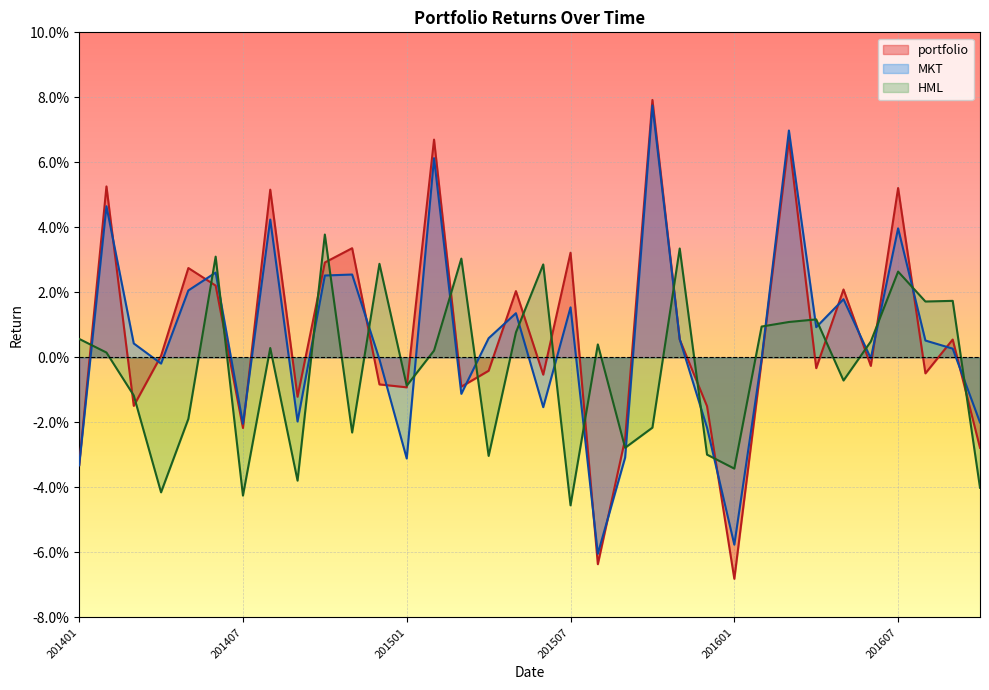

List the labels in order of MKT value, smallest first.

201508, 201601, 201401, 201501, 201509, 201512, 201407, 201610, 201409, 201506, 201503, 201404, 201412, 201602, 201606, 201609, 201403, 201608, 201511, 201504, 201604, 201505, 201507, 201605, 201405, 201410, 201411, 201406, 201607, 201408, 201402, 201502, 201603, 201510